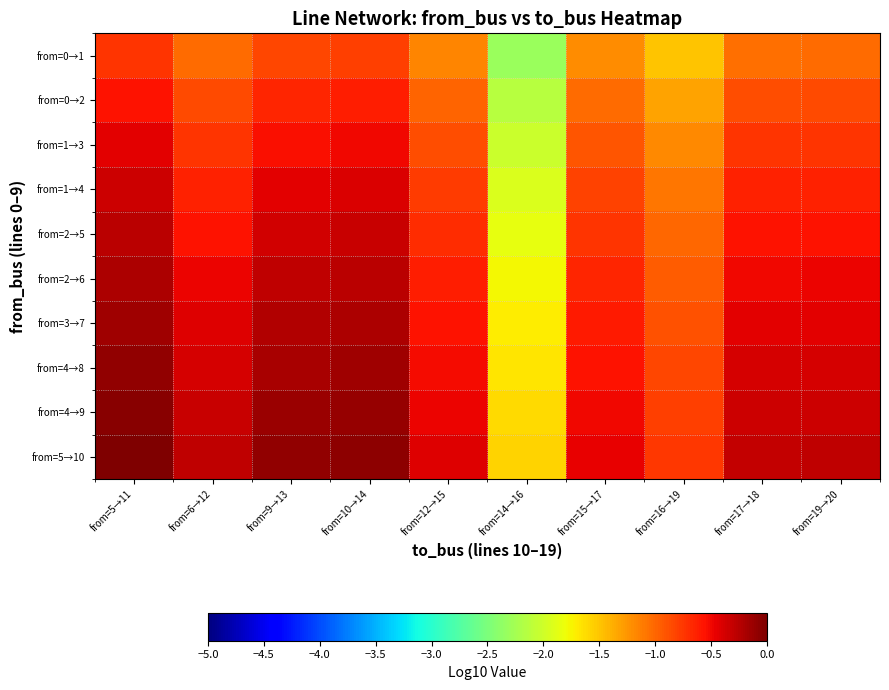

Reading left to right, extract all data points from this chart.

from=0→1: from=5→11=-0.7	from=6→12=-1.0	from=9→13=-0.8	from=10→14=-0.8	from=12→15=-1.2	from=14→16=-2.3	from=15→17=-1.2	from=16→19=-1.5	from=17→18=-1.0	from=19→20=-1.0
from=0→2: from=5→11=-0.6	from=6→12=-0.9	from=9→13=-0.7	from=10→14=-0.6	from=12→15=-1.0	from=14→16=-2.1	from=15→17=-1.0	from=16→19=-1.3	from=17→18=-0.9	from=19→20=-0.9
from=1→3: from=5→11=-0.4	from=6→12=-0.7	from=9→13=-0.5	from=10→14=-0.5	from=12→15=-0.9	from=14→16=-2.0	from=15→17=-0.9	from=16→19=-1.2	from=17→18=-0.7	from=19→20=-0.7
from=1→4: from=5→11=-0.3	from=6→12=-0.6	from=9→13=-0.4	from=10→14=-0.4	from=12→15=-0.8	from=14→16=-1.9	from=15→17=-0.8	from=16→19=-1.1	from=17→18=-0.6	from=19→20=-0.6
from=2→5: from=5→11=-0.3	from=6→12=-0.6	from=9→13=-0.4	from=10→14=-0.3	from=12→15=-0.7	from=14→16=-1.8	from=15→17=-0.7	from=16→19=-1.0	from=17→18=-0.6	from=19→20=-0.6
from=2→6: from=5→11=-0.2	from=6→12=-0.5	from=9→13=-0.3	from=10→14=-0.3	from=12→15=-0.6	from=14→16=-1.8	from=15→17=-0.7	from=16→19=-0.9	from=17→18=-0.5	from=19→20=-0.5
from=3→7: from=5→11=-0.1	from=6→12=-0.4	from=9→13=-0.2	from=10→14=-0.2	from=12→15=-0.6	from=14→16=-1.7	from=15→17=-0.6	from=16→19=-0.9	from=17→18=-0.4	from=19→20=-0.4
from=4→8: from=5→11=-0.1	from=6→12=-0.4	from=9→13=-0.2	from=10→14=-0.1	from=12→15=-0.5	from=14→16=-1.7	from=15→17=-0.6	from=16→19=-0.8	from=17→18=-0.4	from=19→20=-0.4
from=4→9: from=5→11=-0.0	from=6→12=-0.3	from=9→13=-0.1	from=10→14=-0.1	from=12→15=-0.5	from=14→16=-1.6	from=15→17=-0.5	from=16→19=-0.8	from=17→18=-0.3	from=19→20=-0.3
from=5→10: from=5→11=0.0	from=6→12=-0.3	from=9→13=-0.1	from=10→14=-0.1	from=12→15=-0.4	from=14→16=-1.6	from=15→17=-0.5	from=16→19=-0.7	from=17→18=-0.3	from=19→20=-0.3